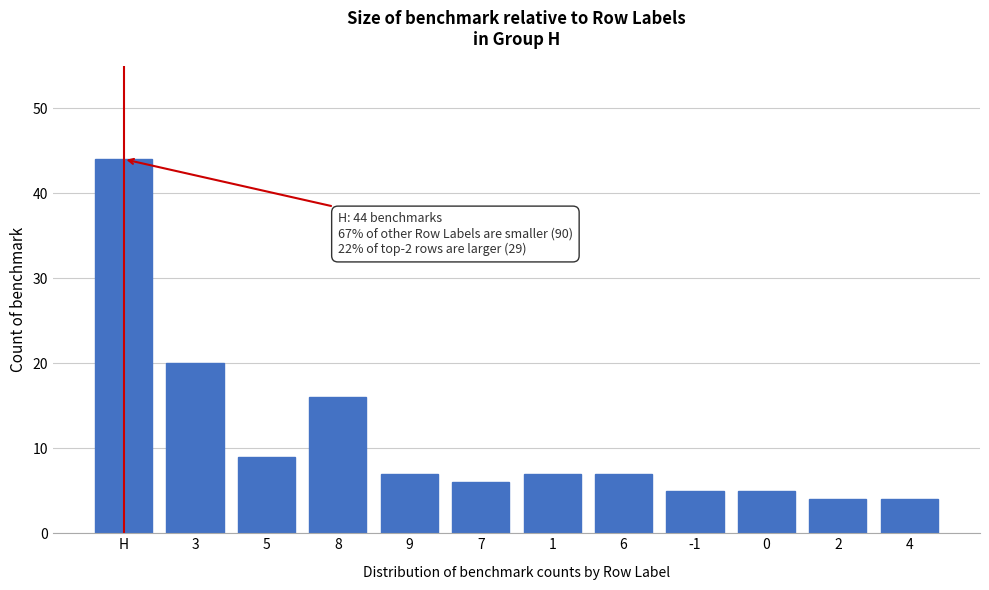

Reading left to right, list all the values displayed in this chart.

H=44	3=20	5=9	8=16	9=7	7=6	1=7	6=7	-1=5	0=5	2=4	4=4